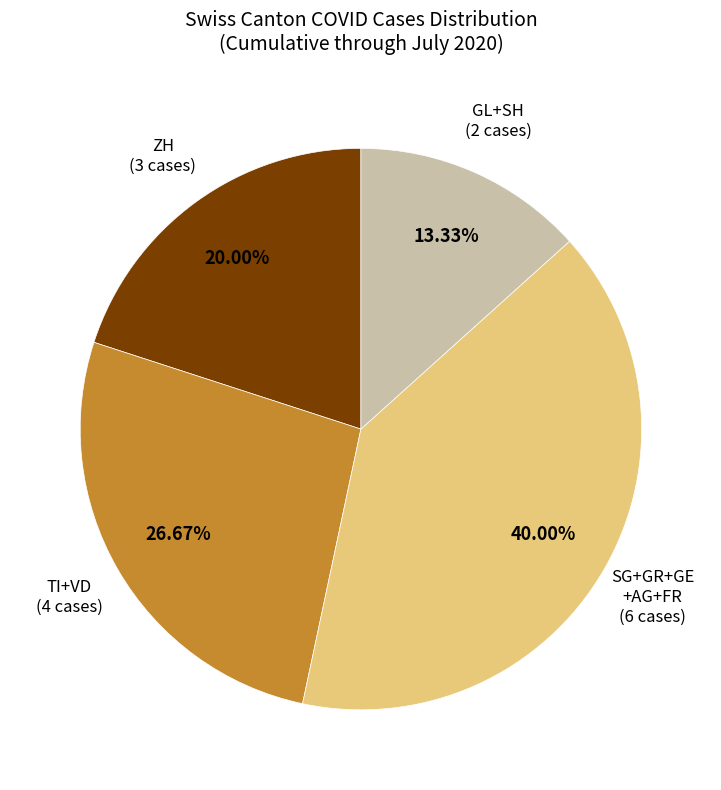

How many segments does this pie chart have?

4